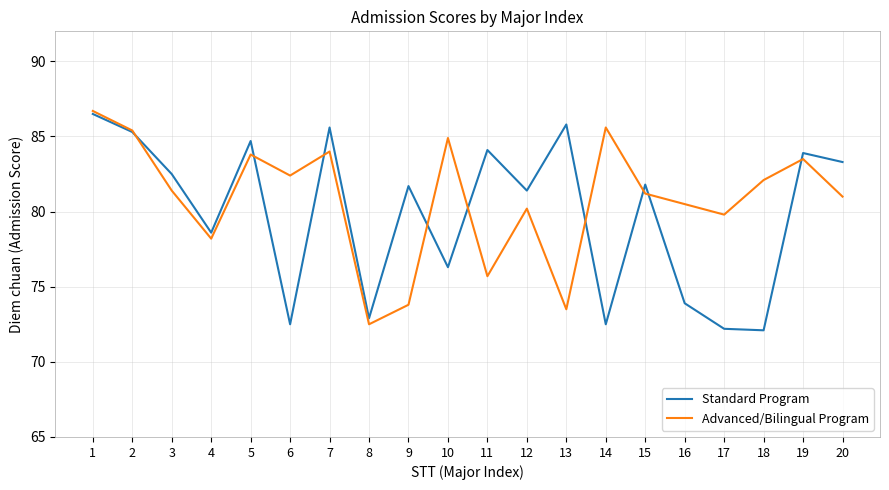

What is the difference between the highest and lowest values at 7?

1.6